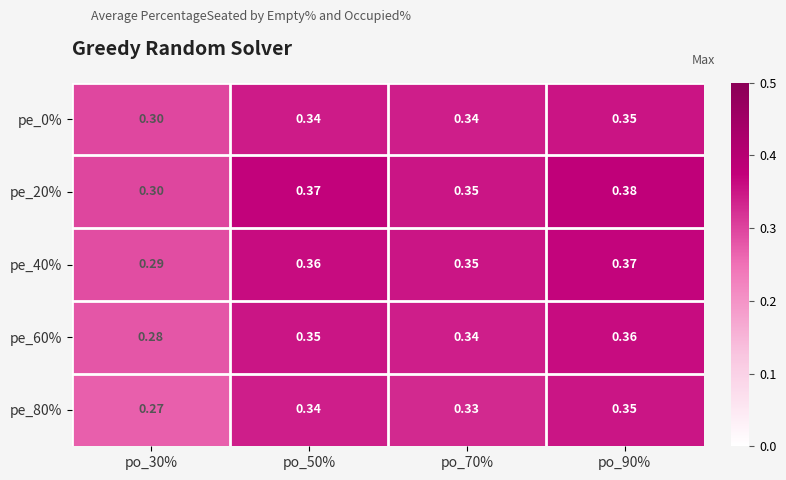

Is the value of pe_40% at po_50% greater than the value of pe_0% at po_50%?

Yes